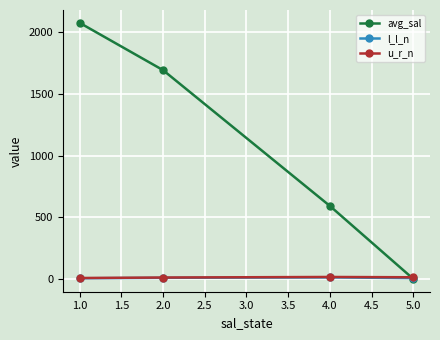

What are all the series names shown in the legend?

avg_sal, l_l_n, u_r_n